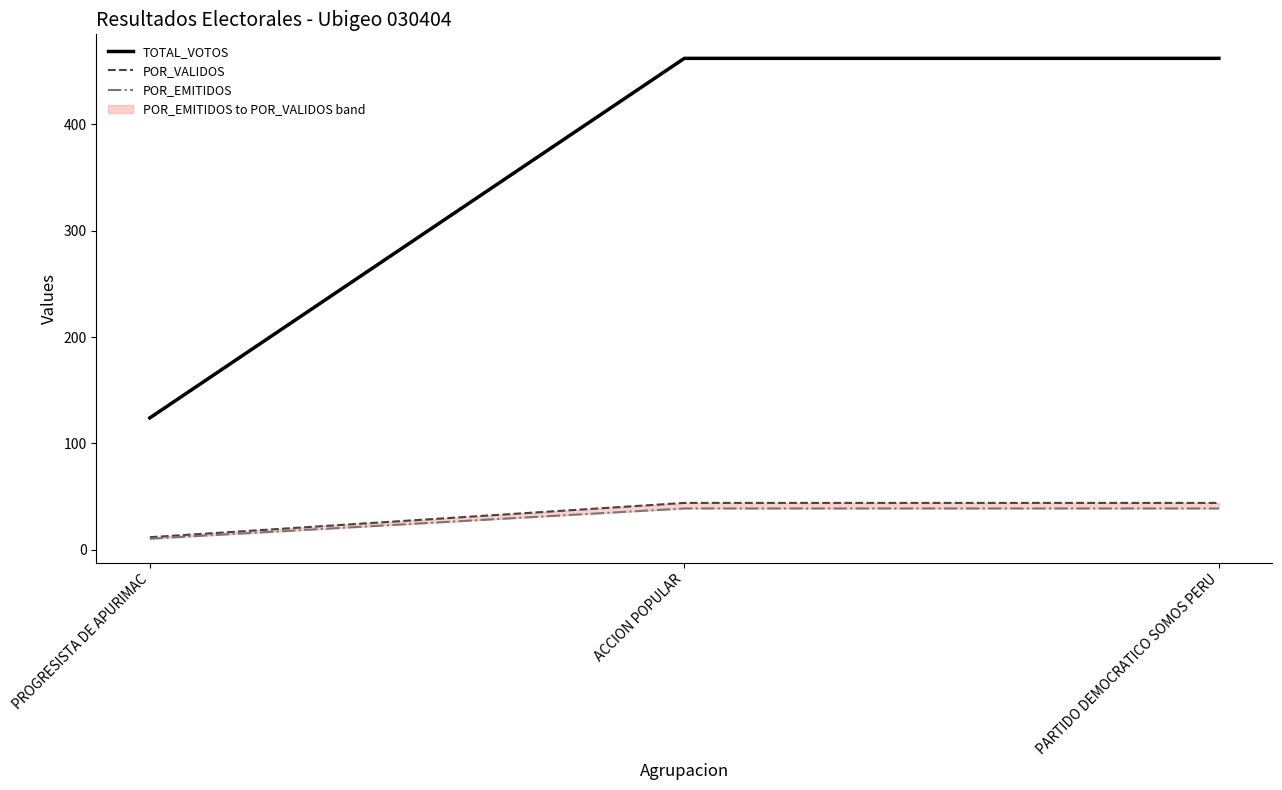

Reading left to right, extract all data points from this chart.

TOTAL_VOTOS: PROGRESISTA DE APURIMAC=124.0	ACCION POPULAR=462.0	PARTIDO DEMOCRATICO SOMOS PERU=462.0
POR_VALIDOS: PROGRESISTA DE APURIMAC=11.8	ACCION POPULAR=44.1	PARTIDO DEMOCRATICO SOMOS PERU=44.1
POR_EMITIDOS: PROGRESISTA DE APURIMAC=10.4	ACCION POPULAR=38.9	PARTIDO DEMOCRATICO SOMOS PERU=38.9